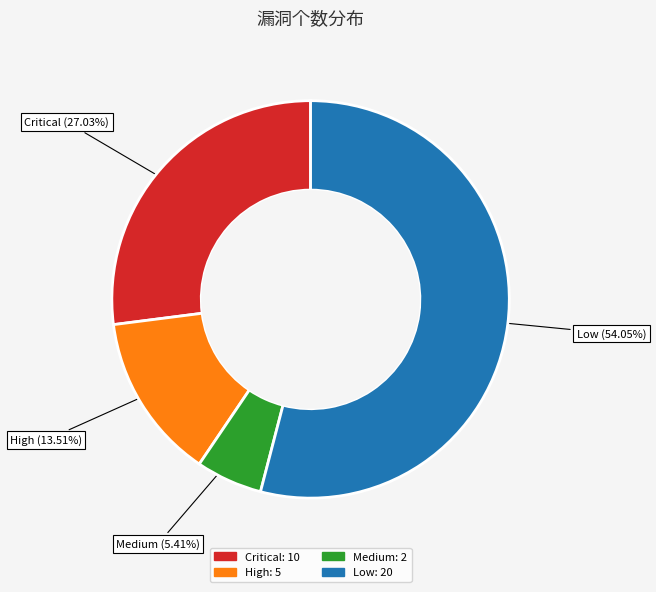

Which has a higher value, Critical: 10 or Medium: 2?

Critical: 10